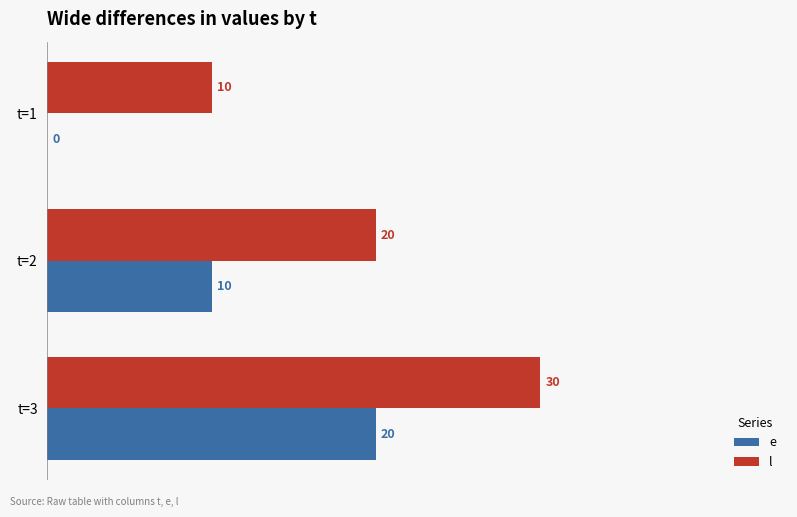

Is it true that e equals 10 at t=2?

True